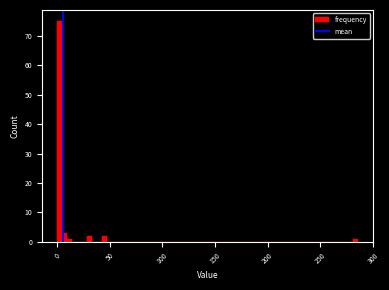

Around what value on the x-axis is the tallest bar? Give the approximate position of its centre, as read against the axis.

0